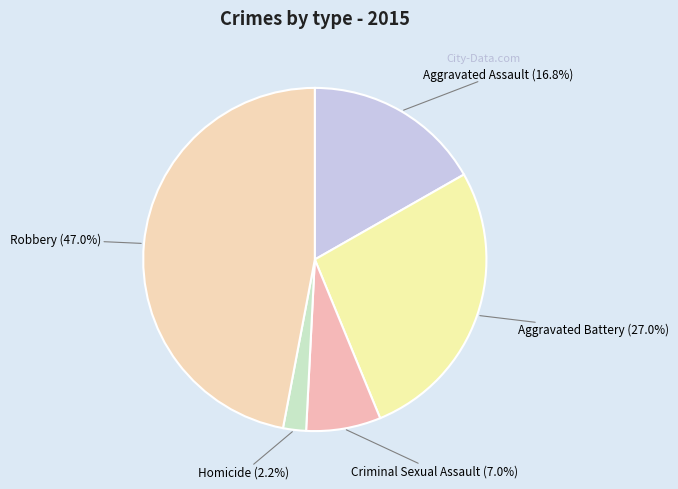

Is there any slice that represents more than half of the pie?

No